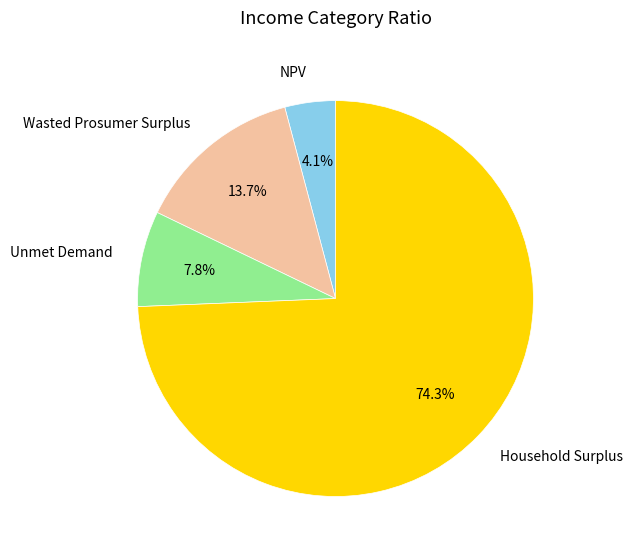

How many slices are in this pie chart?

4